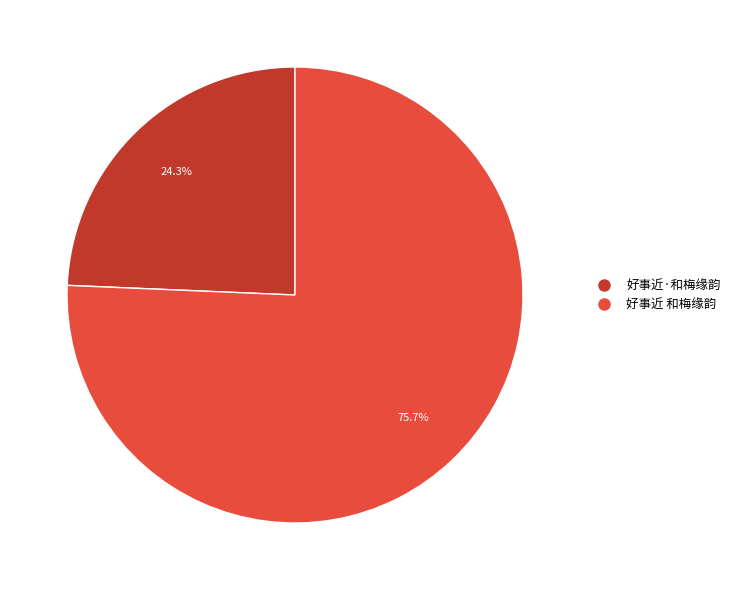

Combined, do 好事近 和梅缘韵 and 好事近·和梅缘韵 account for over 50%?

Yes